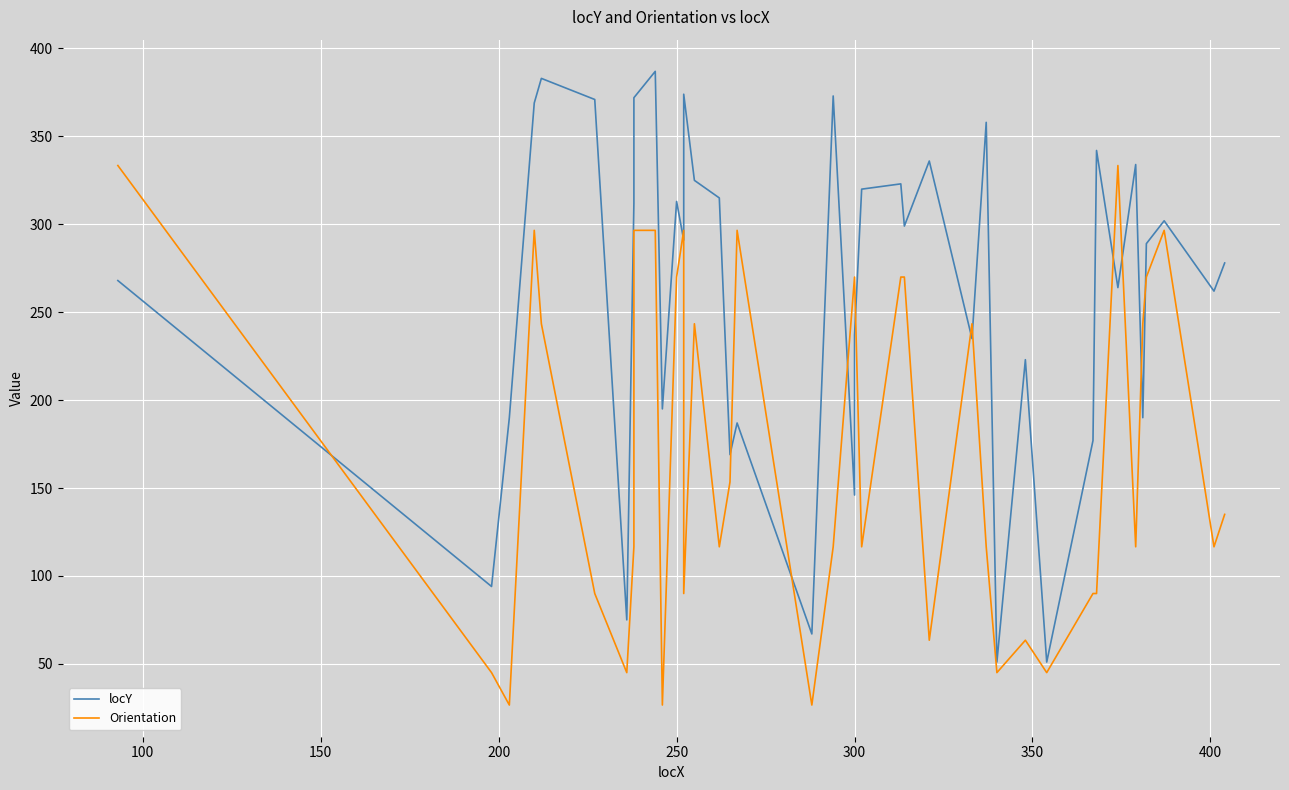

In locY, how many points are lower than both neighbors (excluding endpoints)?

14